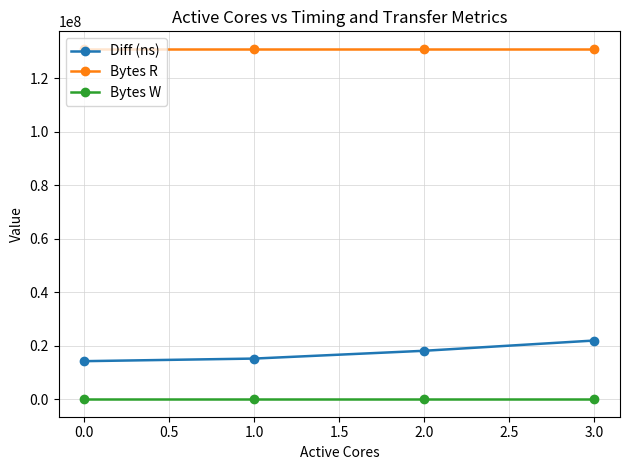

At how many categories does at least one series exceed 115960637?

4